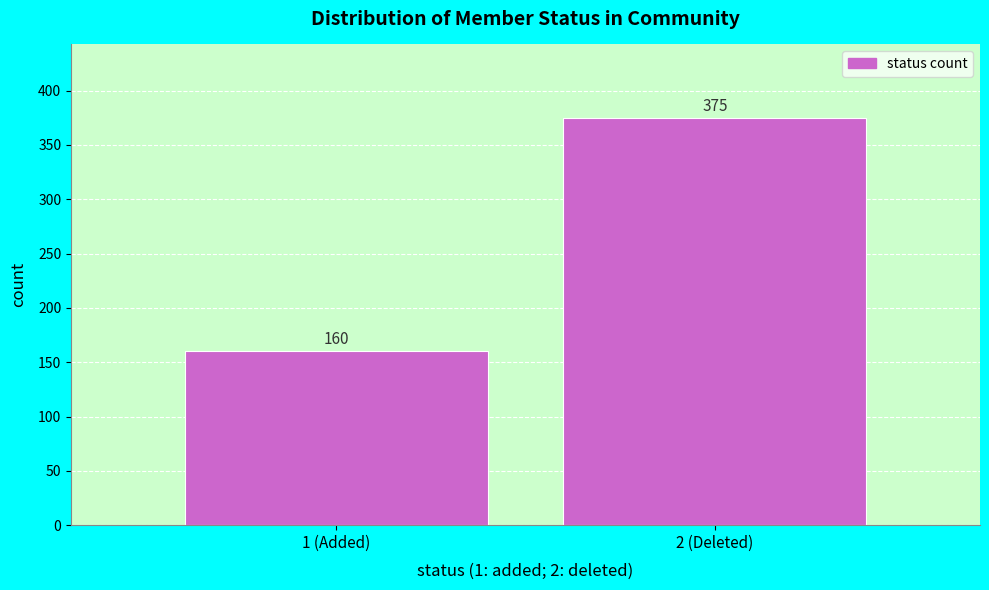

Reading left to right, extract all data points from this chart.

160	375